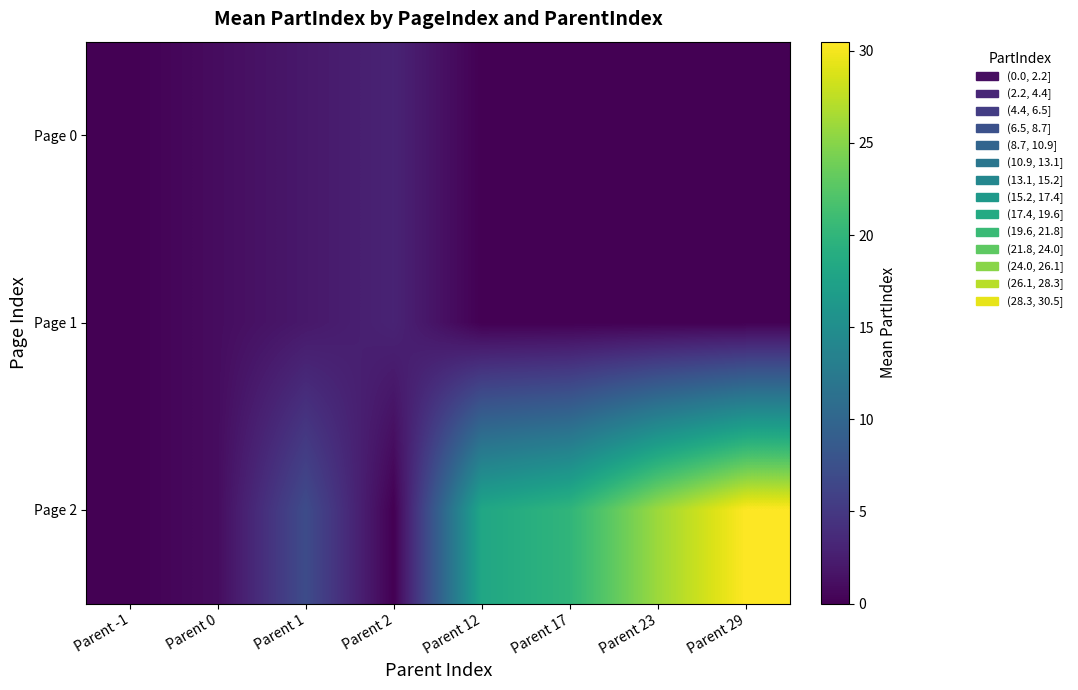

At which category is the sum across all series the highest?

Parent 29